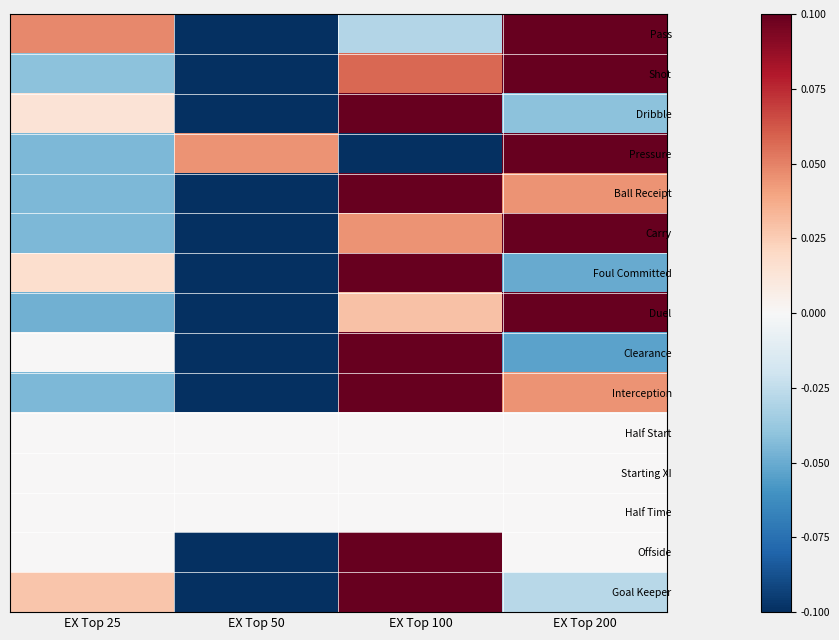

How many series are shown in this chart?

15